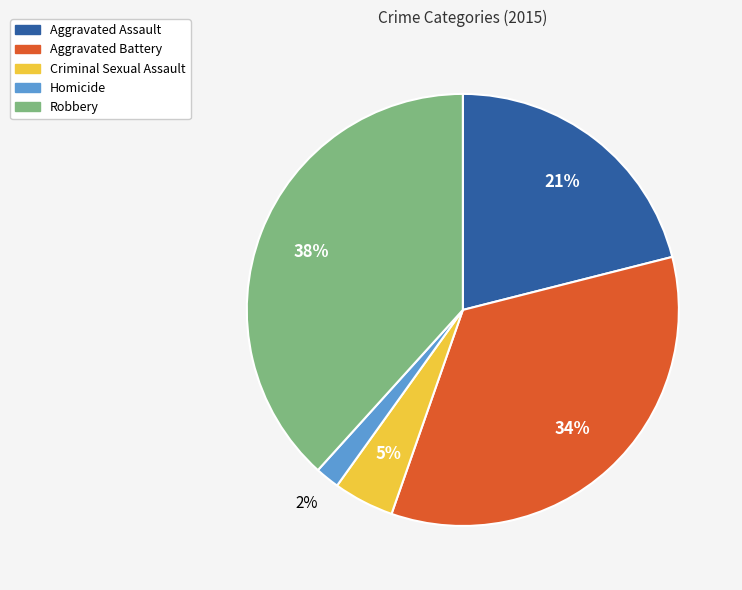

Count the number of slices in the pie.

5